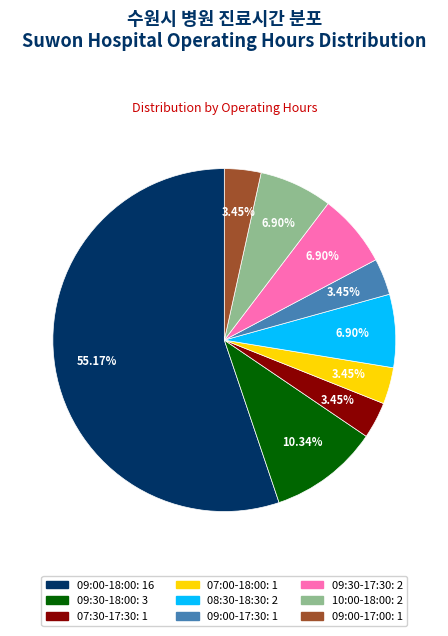

Between 09:30-18:00 and 09:30-17:30, which is larger?

09:30-18:00